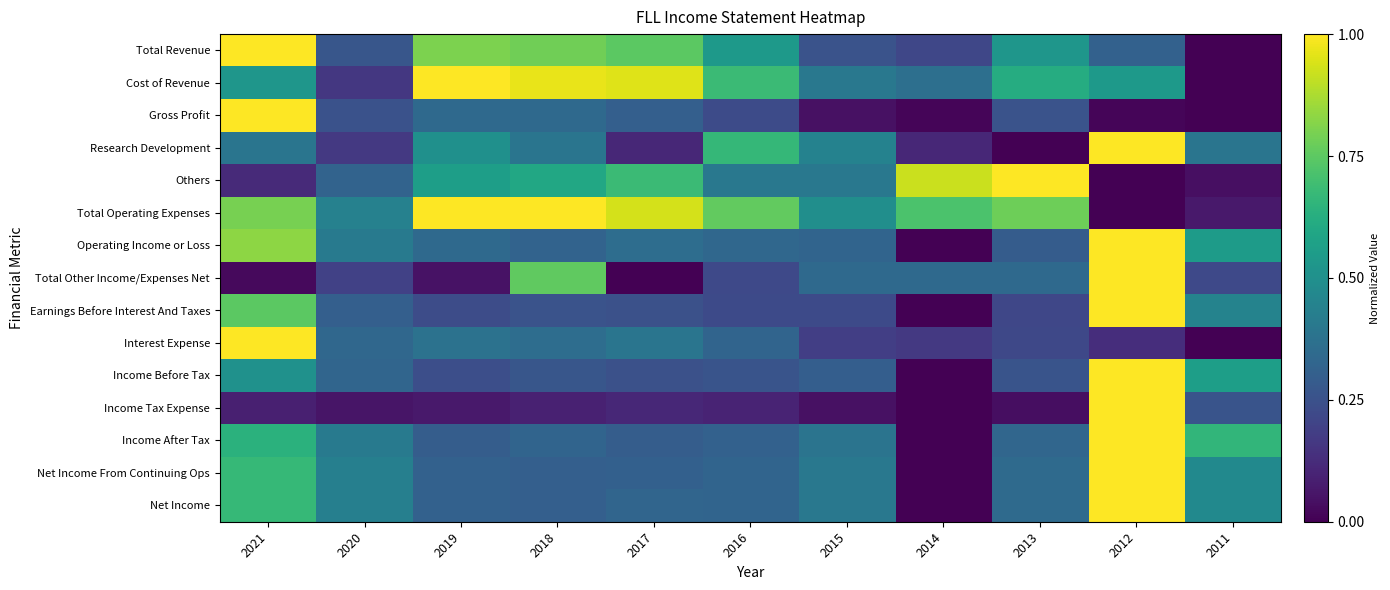

What is the spread (max minus min) of values at 2019?

1.0